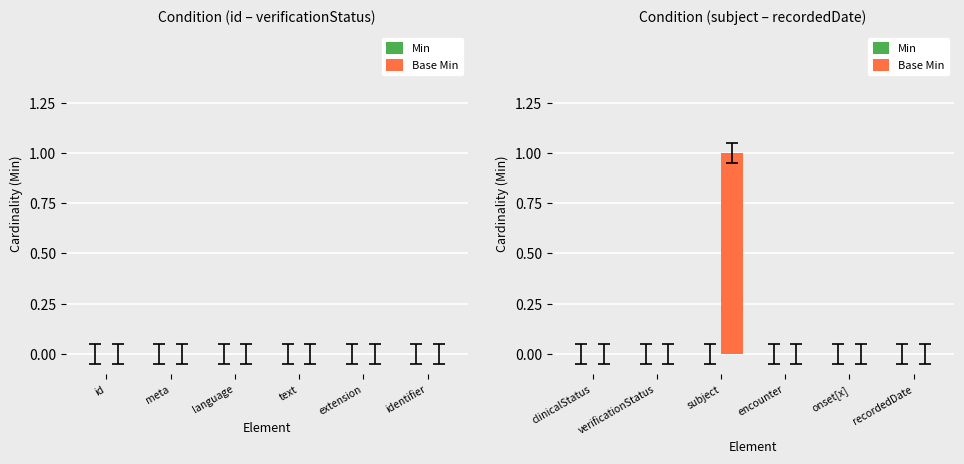

How many series are shown in this chart?

1